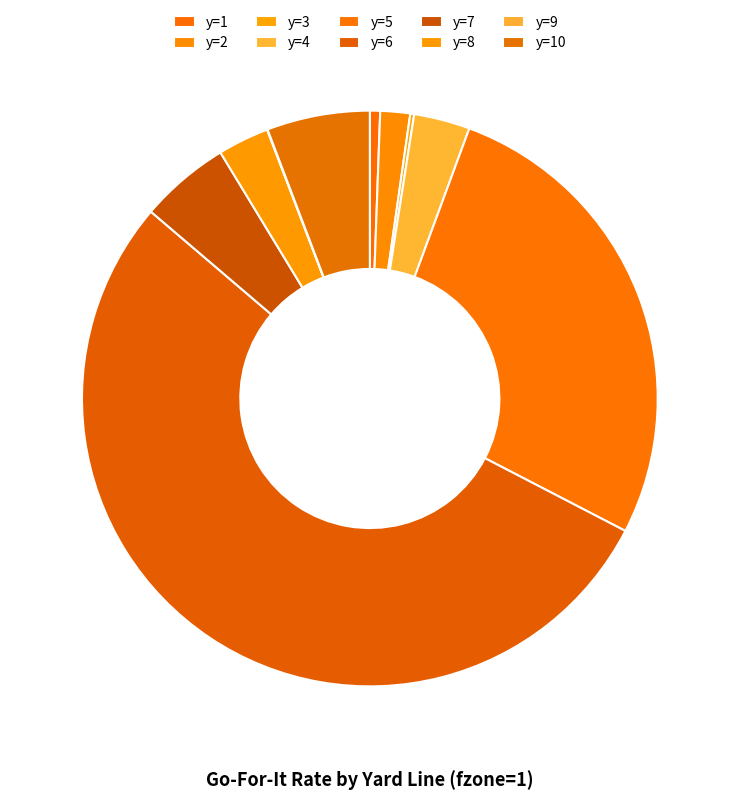

What is the change in value from y=6 to y=7?

-0.9